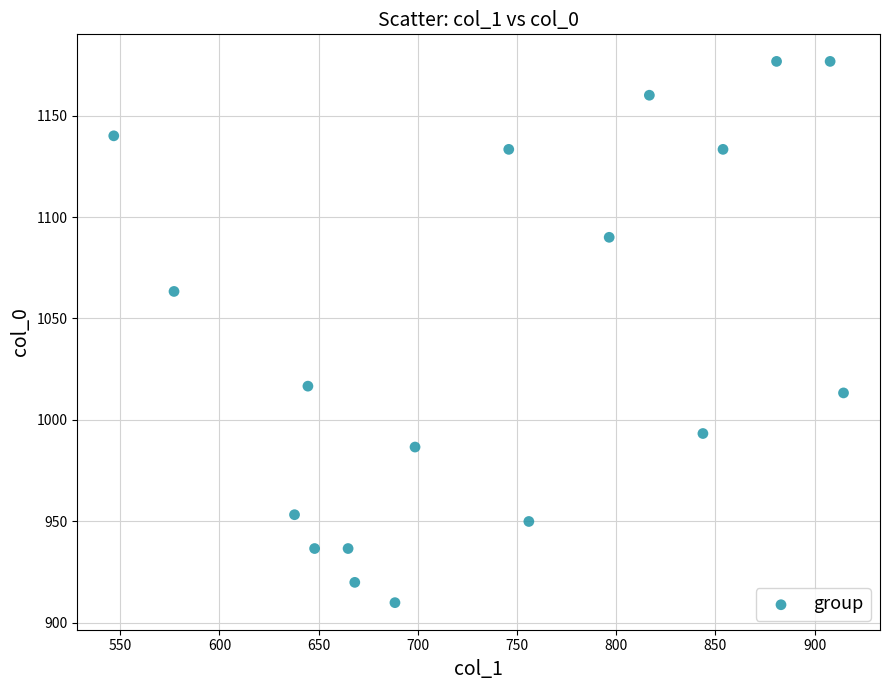

What Y value in the scatter plot is closest to 1043?

1063.3